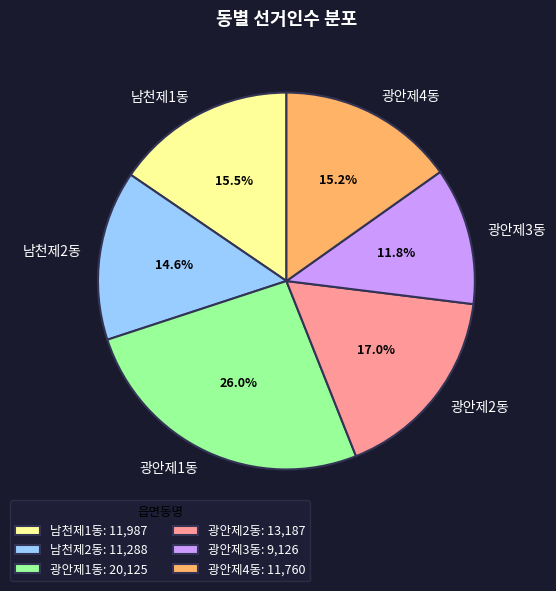

Does 광안제1동 account for over 50% of the chart?

No